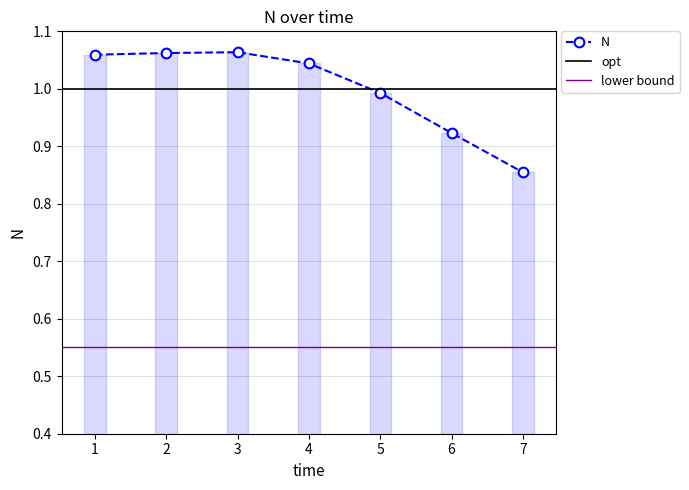

Count the number of data series in this chart.

1